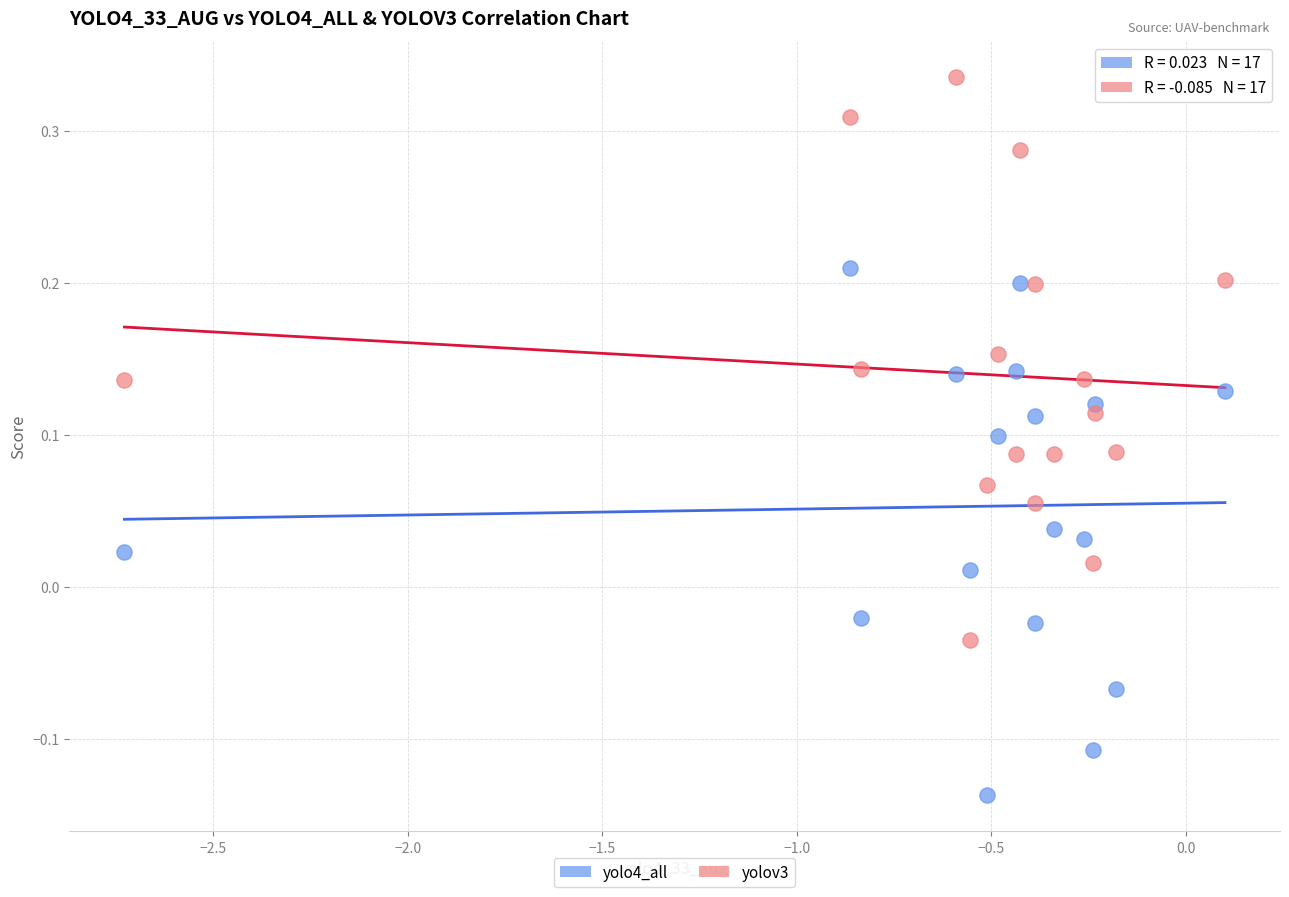

Which series reaches the minimum Y coordinate?

yolo4_all